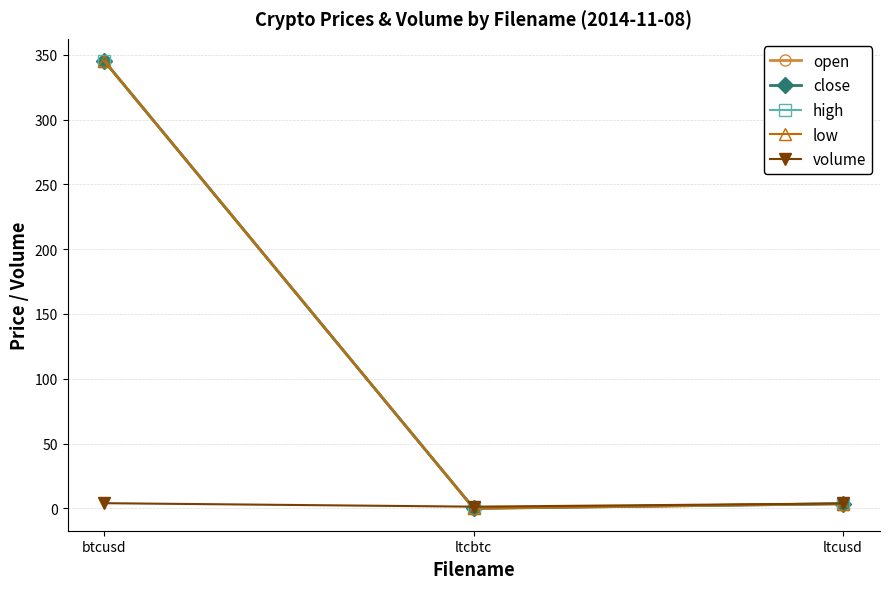

List the labels in order of high value, largest first.

btcusd, ltcusd, ltcbtc